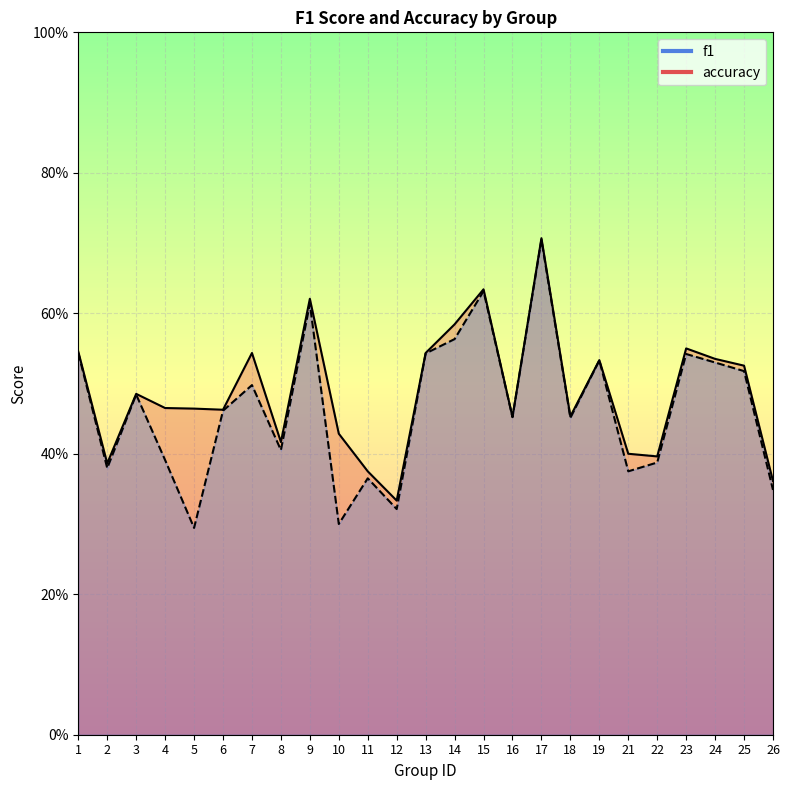

Is the value of accuracy at 3 greater than the value of f1 at 11?

Yes